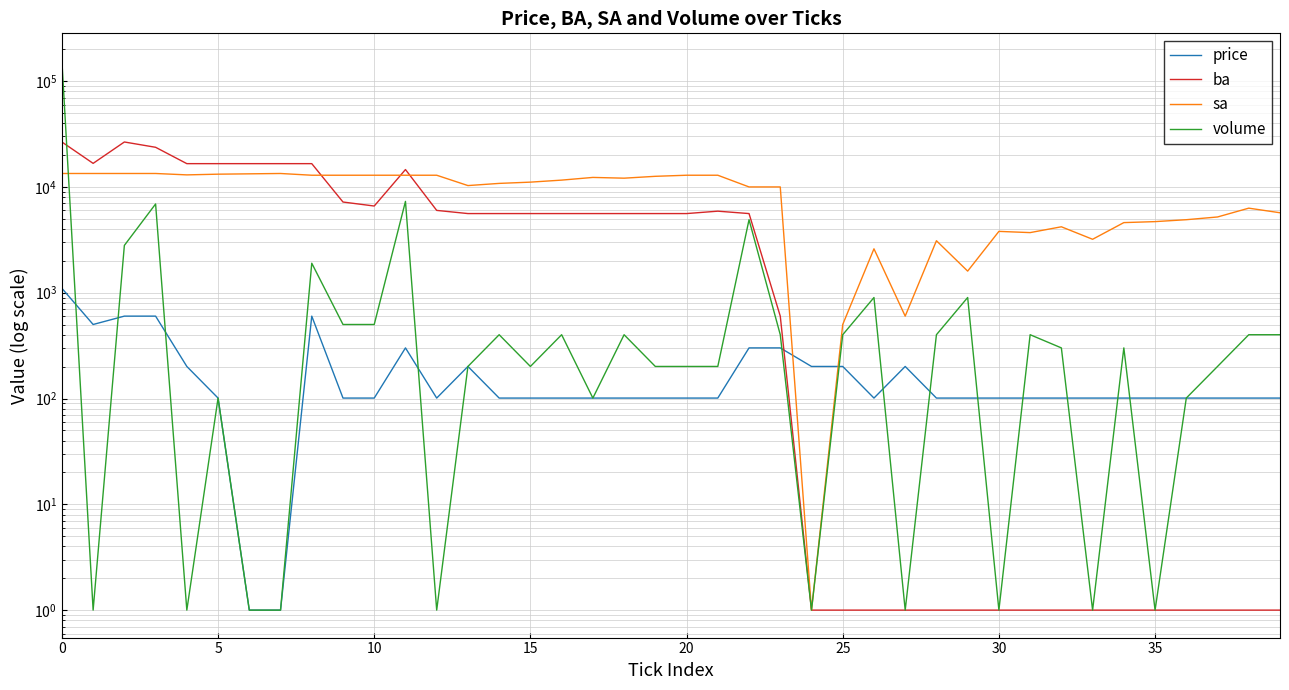

Rank the series at 9 from highest to lowest value.

sa, ba, volume, price